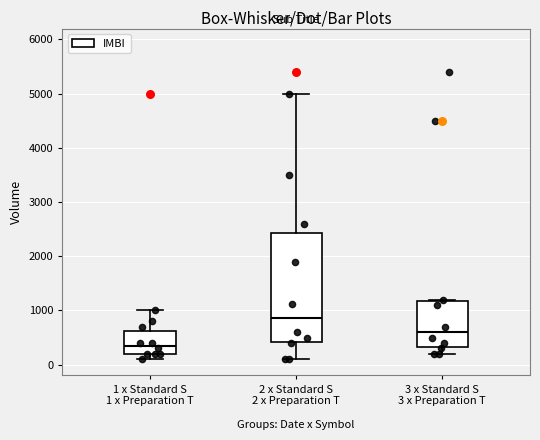

Reading left to right, transcribe this box plot: for each box, give where its median line is, the range the box spans, and where its two whiskers end, as read against the y-axis. The values are not printed on the chart, so give them approximately, as read against the axis.

1 x Standard S 1 x Preparation T: median 400, box 200 to 600, whiskers 100 to 1000
2 x Standard S 2 x Preparation T: median 900, box 400 to 2400, whiskers 100 to 5000
3 x Standard S 3 x Preparation T: median 600, box 300 to 1200, whiskers 200 to 1200